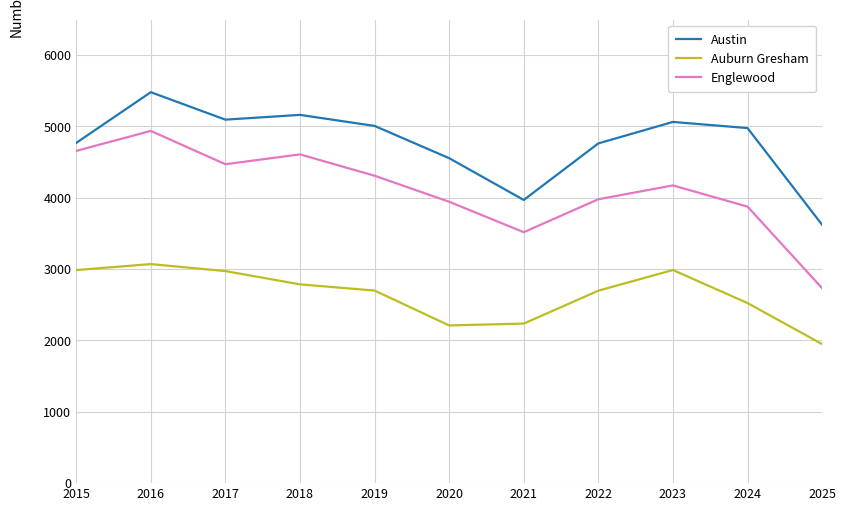

Read the Austin value at 2020, to the nearest 100.

4600